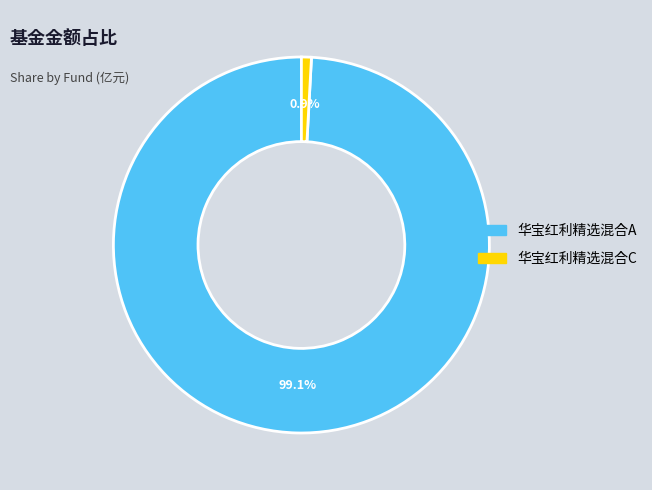

Count the number of slices in the pie.

2